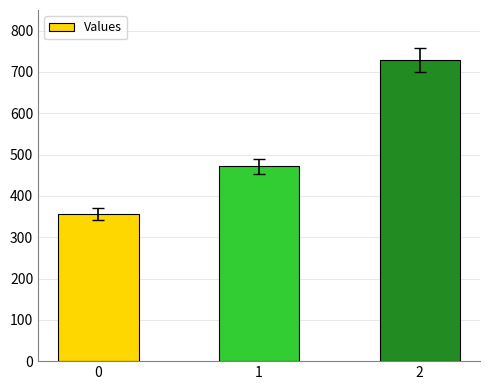

What is the value of the 2nd bar from the left?

471.4